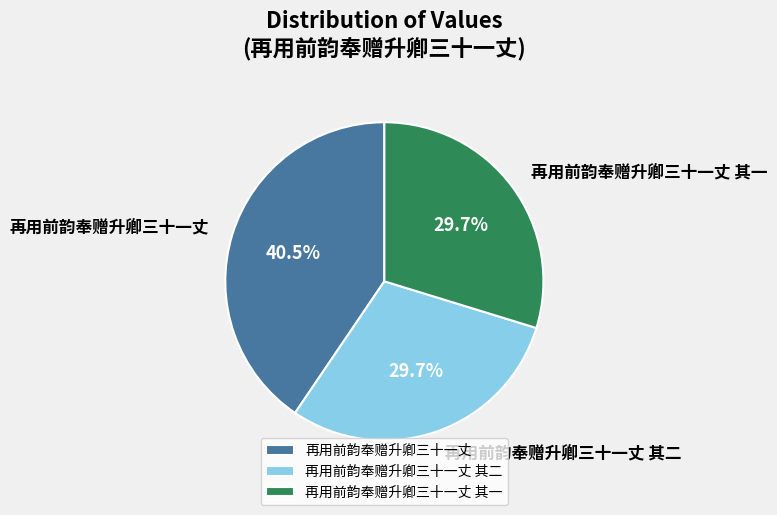

To the nearest percent, what is the difference between the 再用前韵奉赠升卿三十一丈 其二 and 再用前韵奉赠升卿三十一丈 slice percentages?

11%